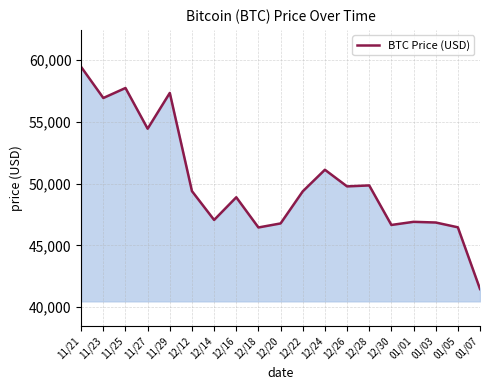

Does the chart display data point markers on the line(s)?

No